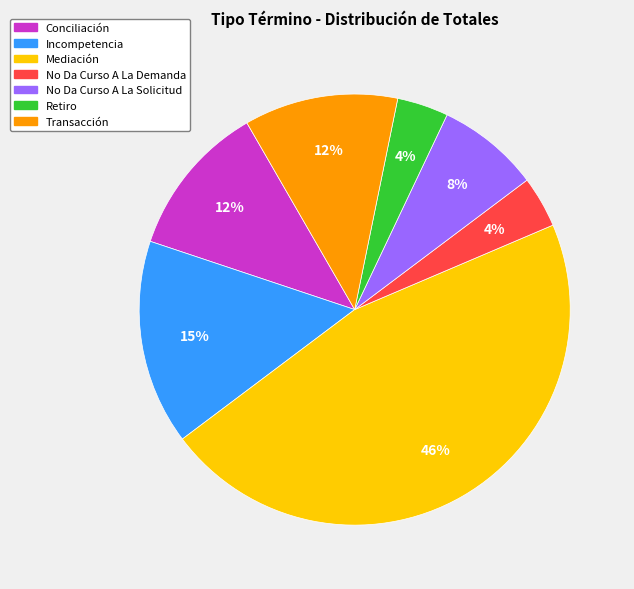

To the nearest percent, what is the difference between the Retiro and Transacción slice percentages?

8%